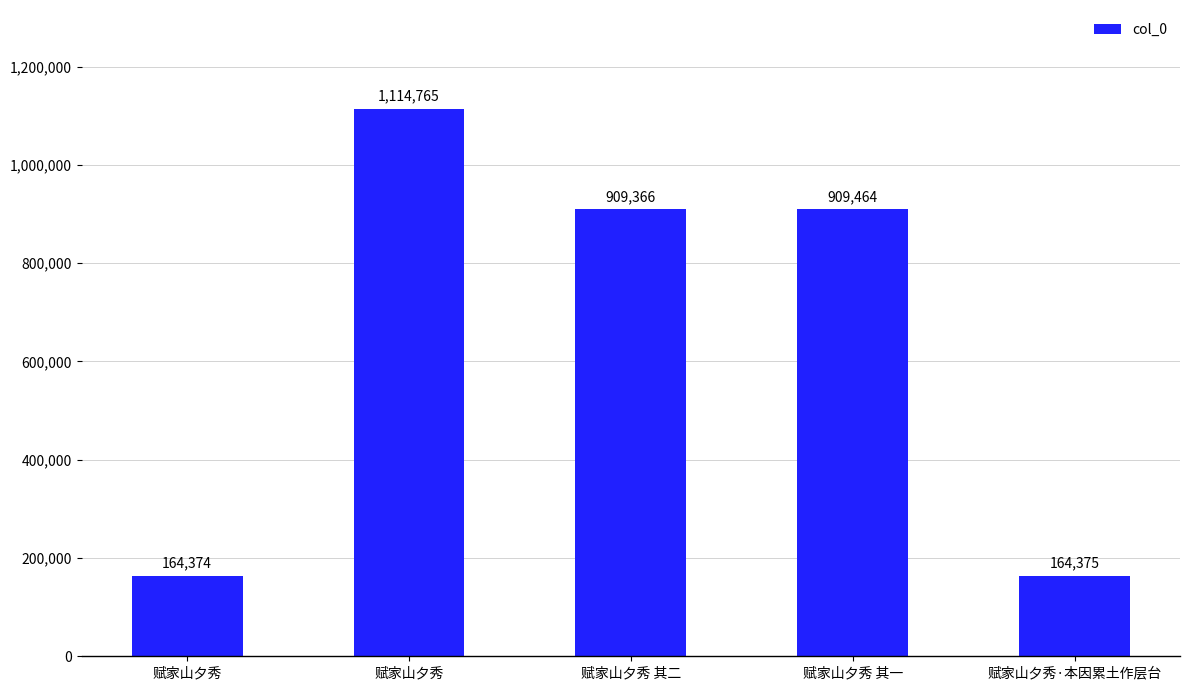

How many series are shown in this chart?

1